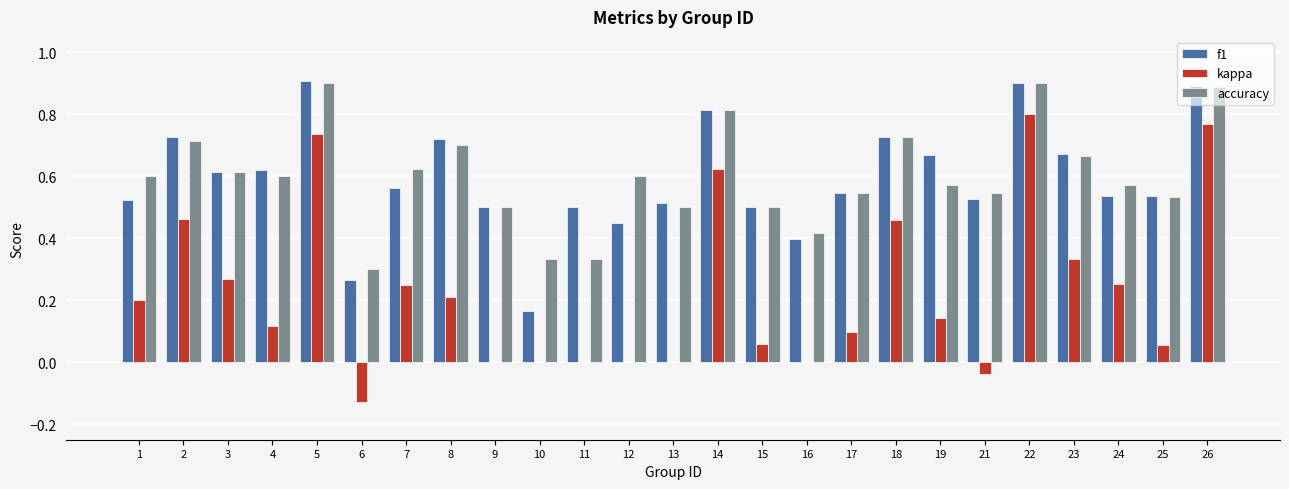

Are the bars horizontal?

No